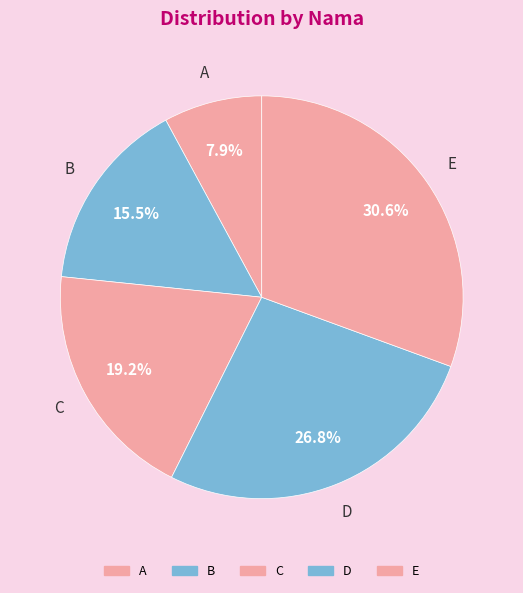

Does any single category account for the majority?

No